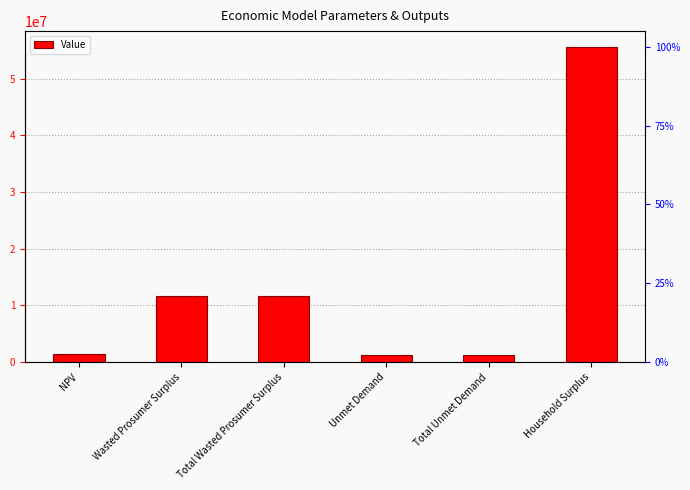

What is the ratio of the value at Unmet Demand to the value at Wasted Prosumer Surplus?

0.1